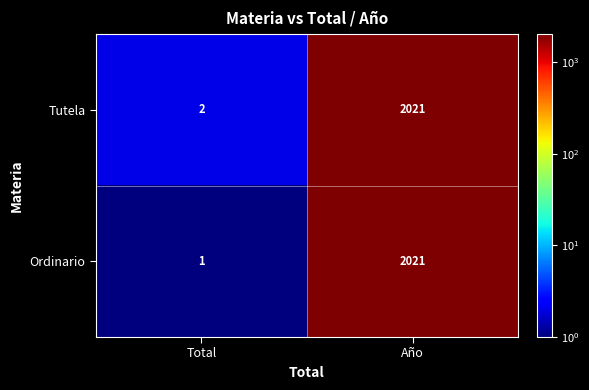

Rank the categories by Tutela value from highest to lowest.

Año, Total